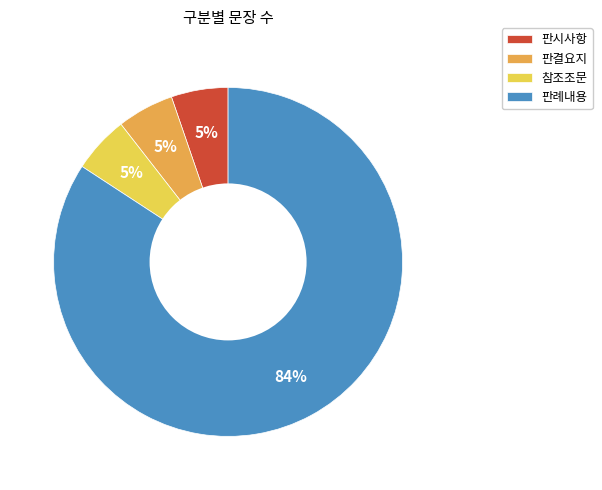

Is there any slice that represents more than half of the pie?

Yes